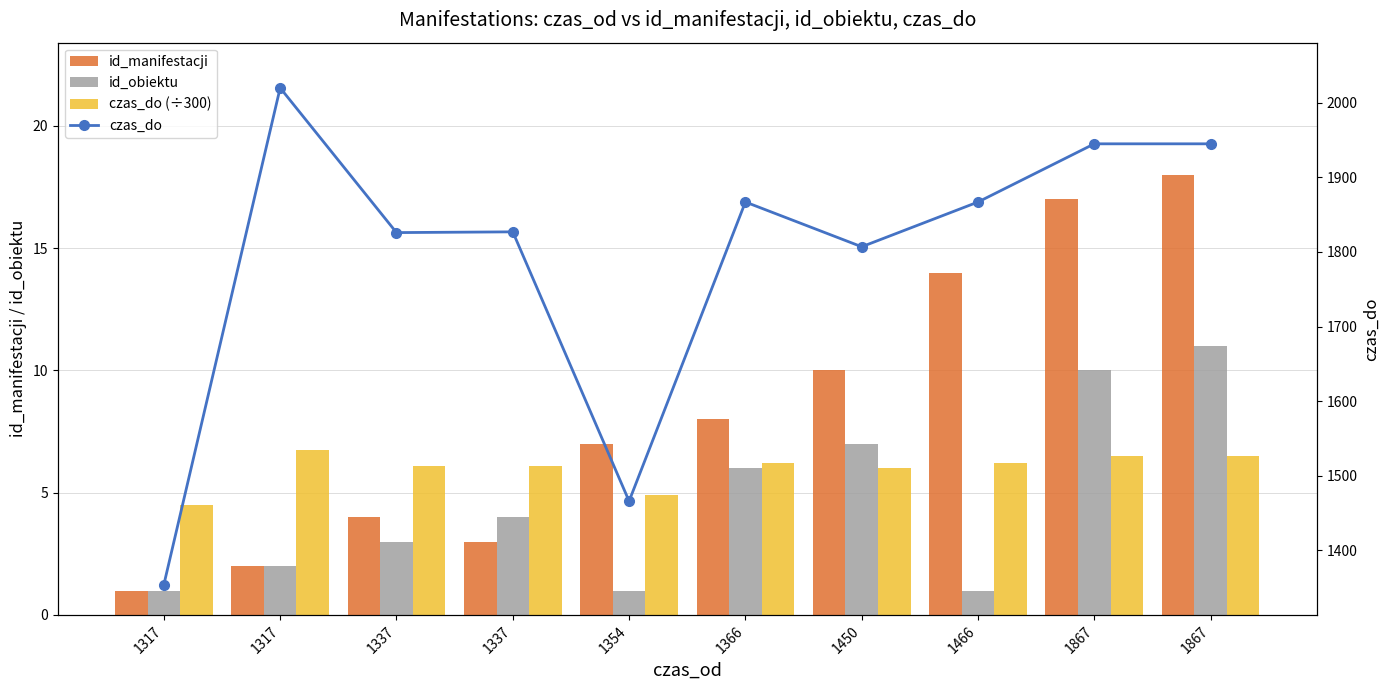

Does the chart contain any negative values?

No